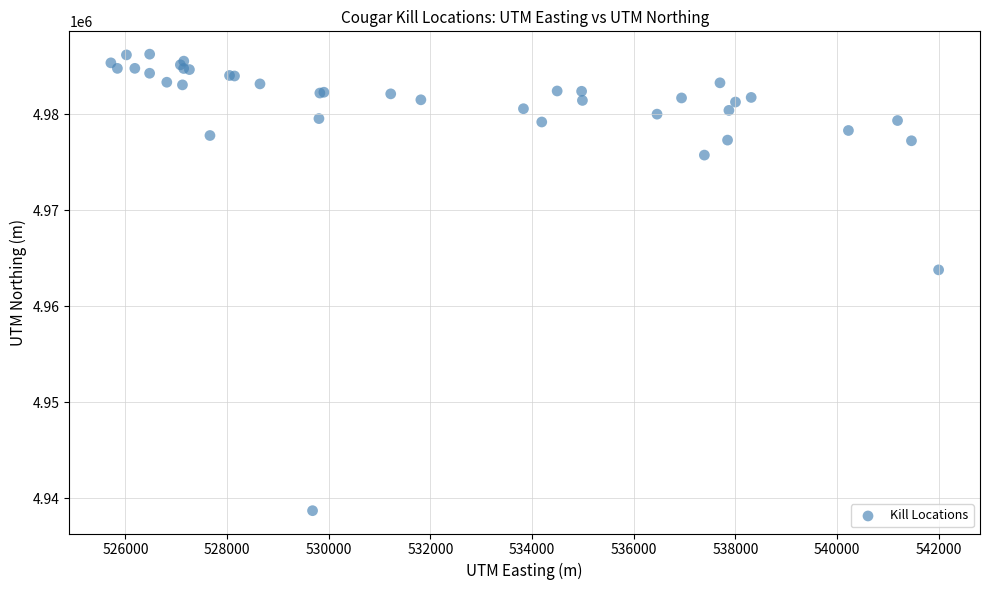

What Y value in the scatter plot is closest to 4962475?

4963783